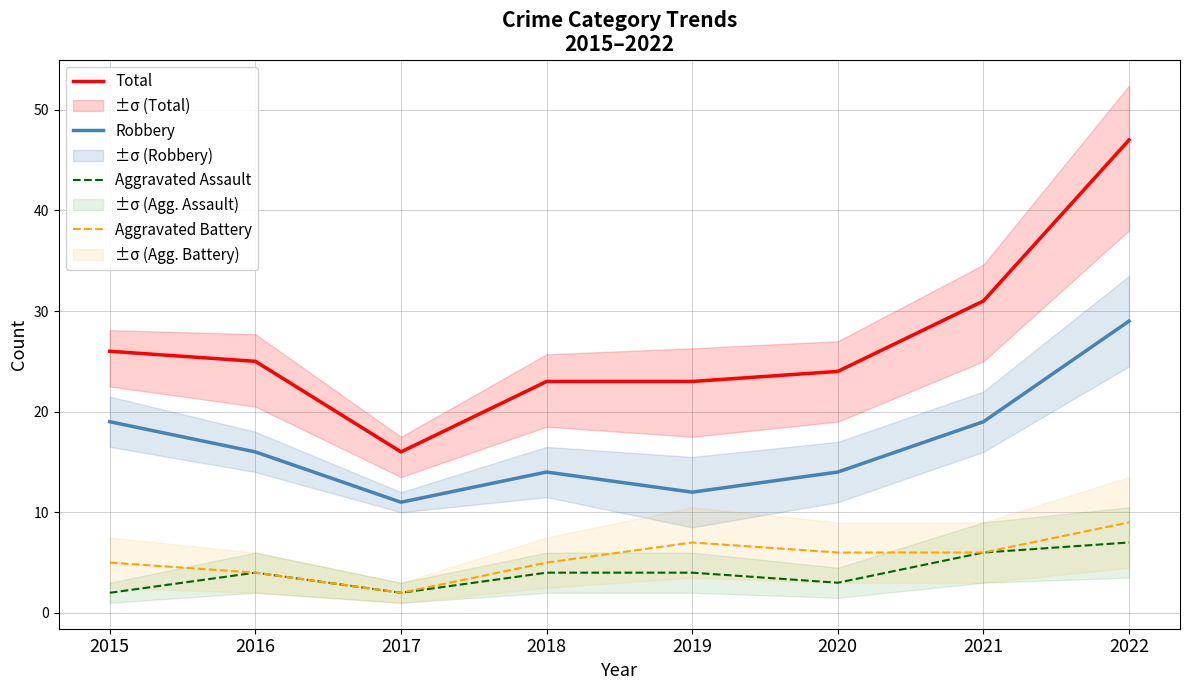

At which category is the sum across all series the highest?

2022